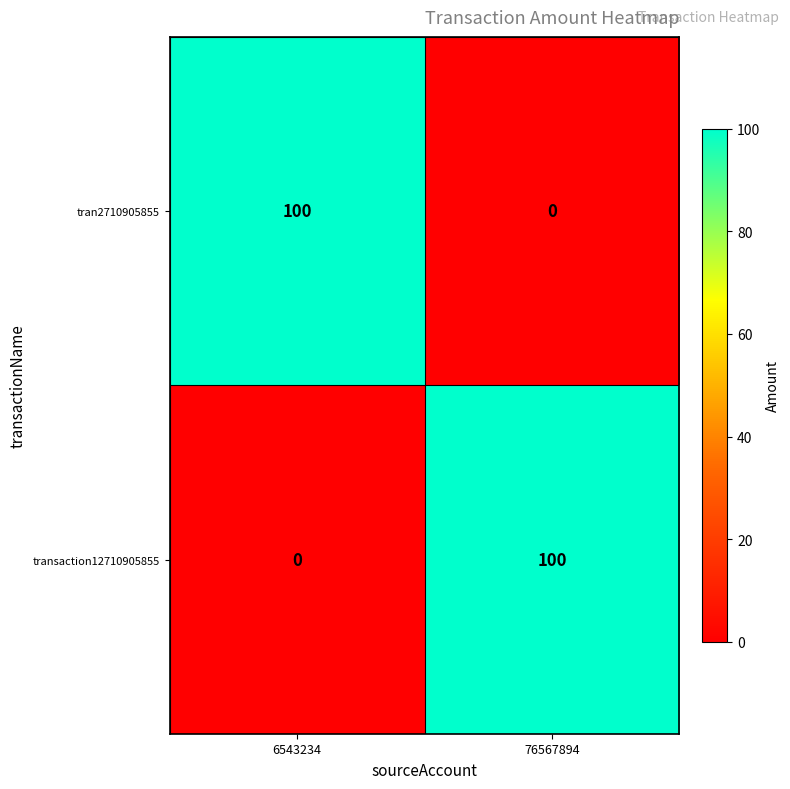

The value of transaction12710905855 at 76567894 is 100. True or false?

True